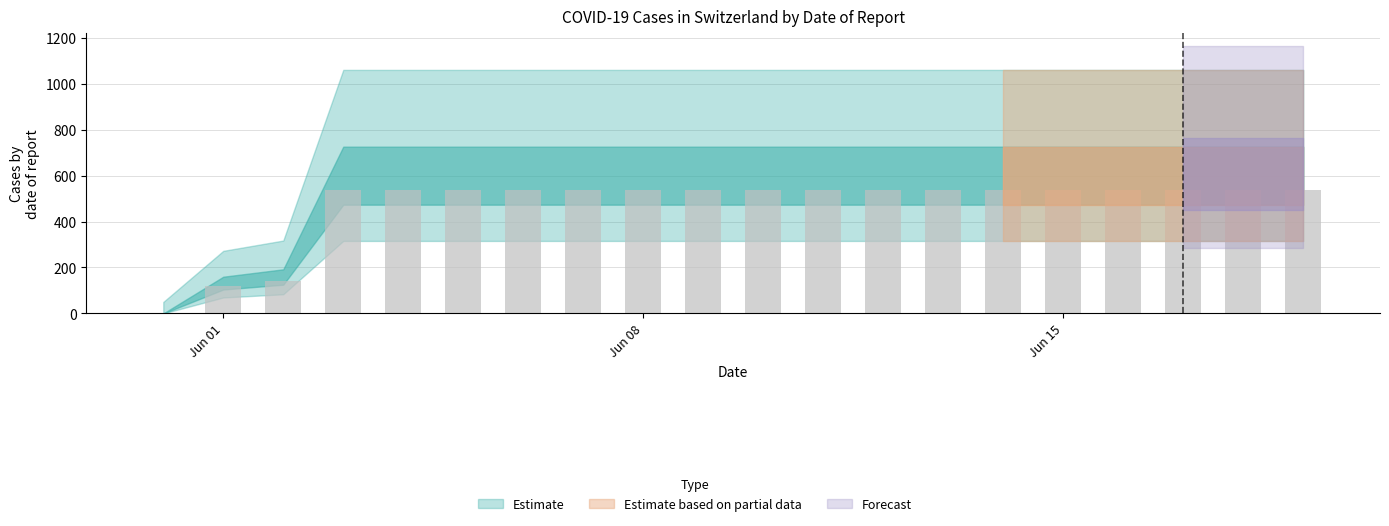

What is the sum of all values?

9378.1